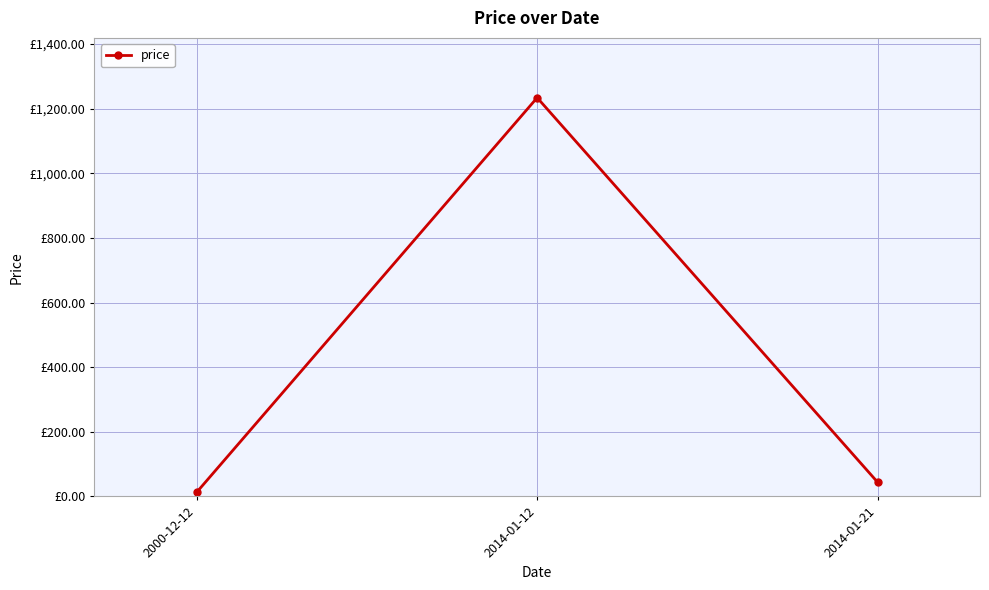

Reading left to right, transcribe all the data shown in this chart.

12.3	1234.0	43.3